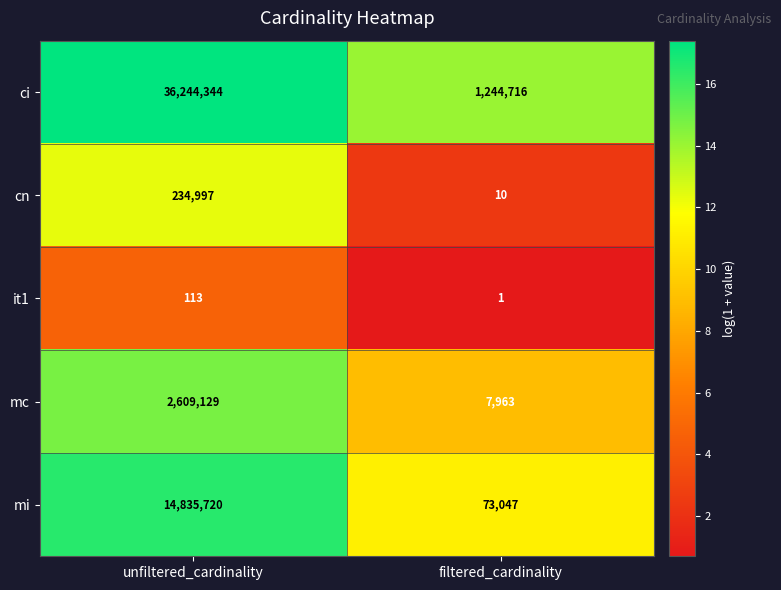

What is the average value of the ci series?

18744530